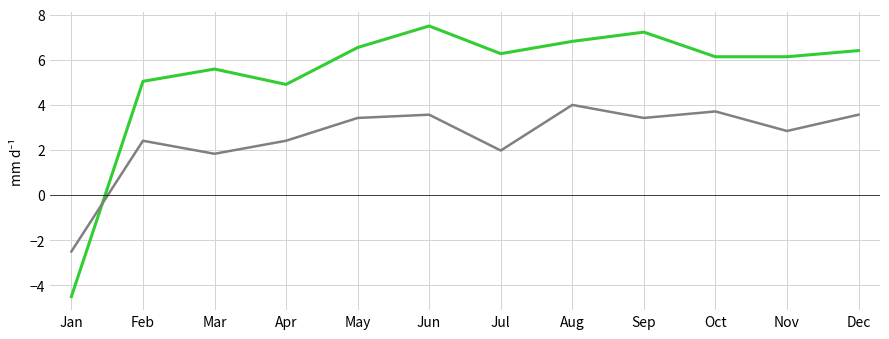

What is the smallest value displayed?

-4.5